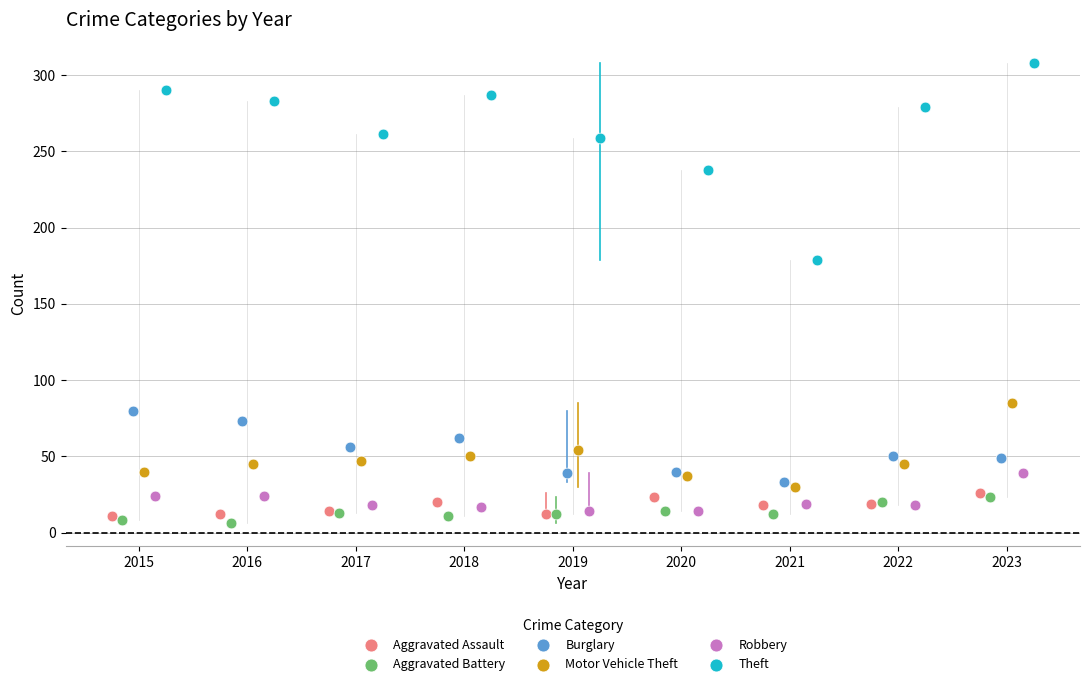

What are all the series names shown in the legend?

Aggravated Assault, Aggravated Battery, Burglary, Motor Vehicle Theft, Robbery, Theft